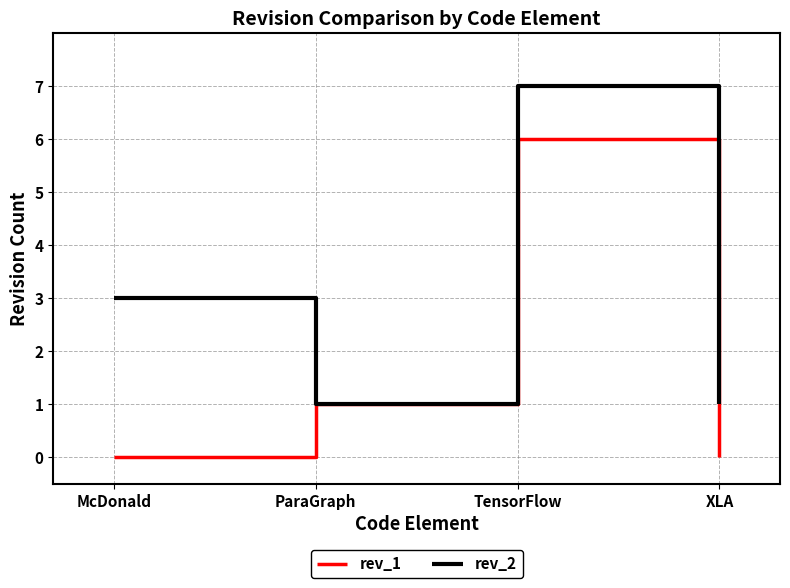

Is it true that rev_2 equals 5 at TensorFlow?

False